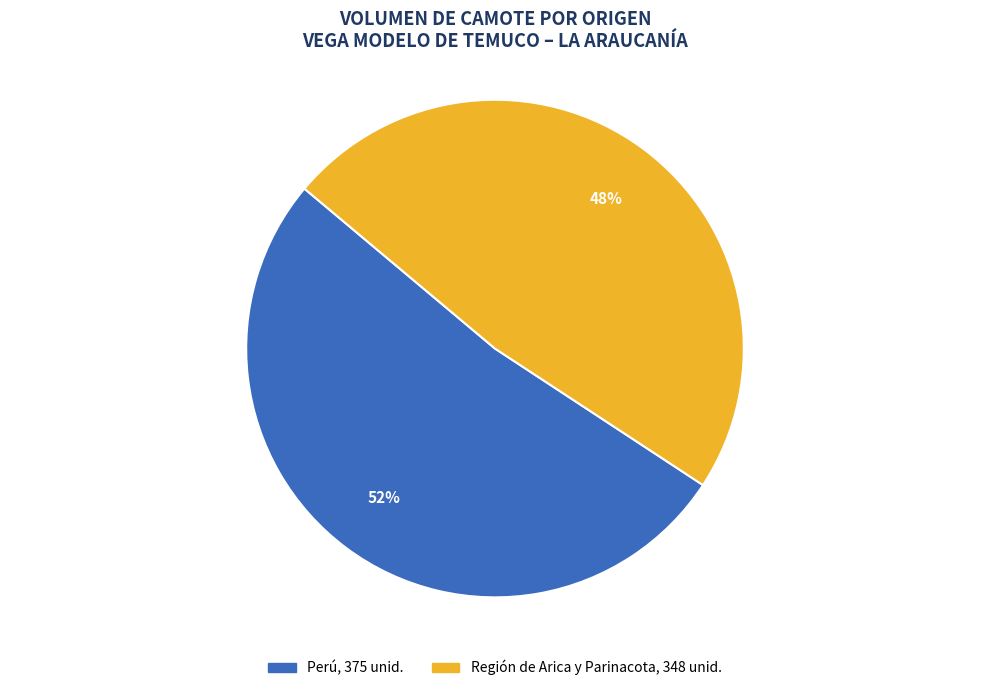

To the nearest percent, what is the average slice percentage?

50%